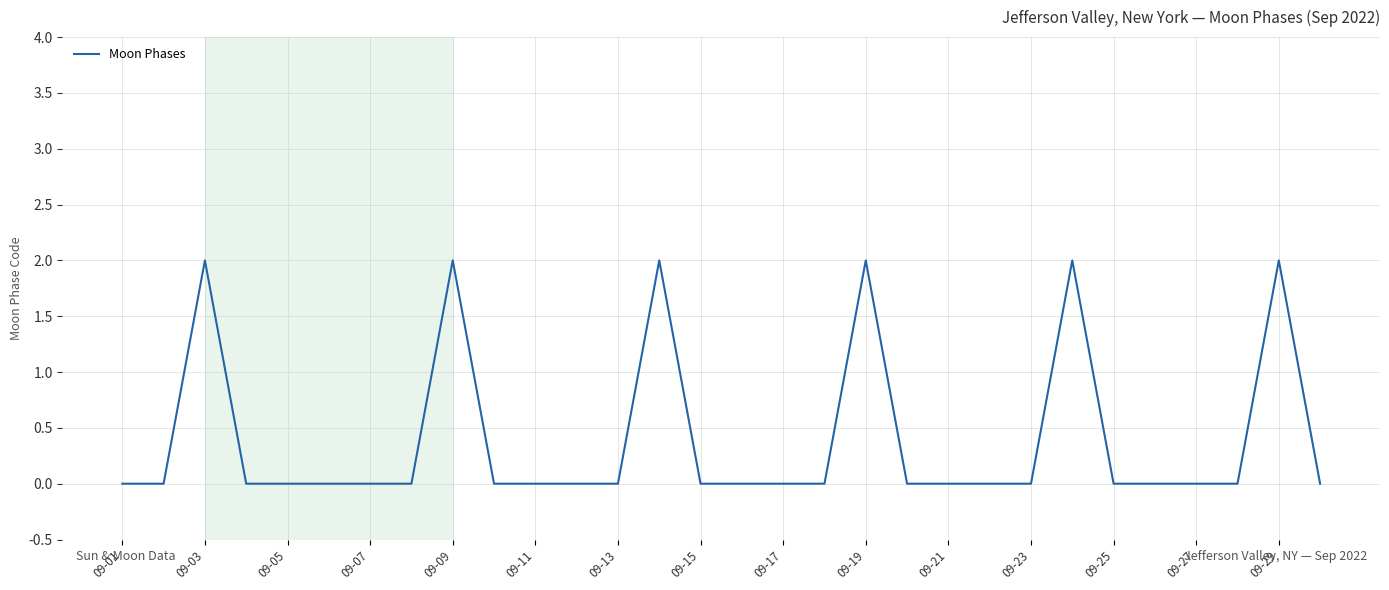

Is this an area chart (filled region under the line)?

No